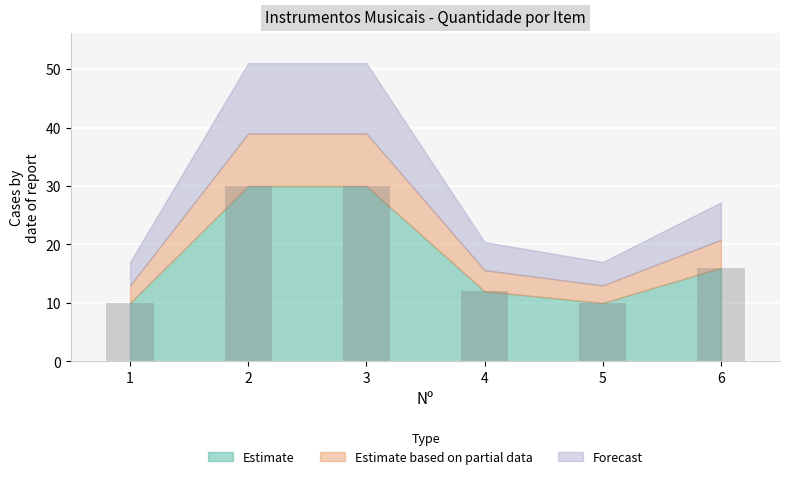

What is the change in value from 2 to 4?

-18